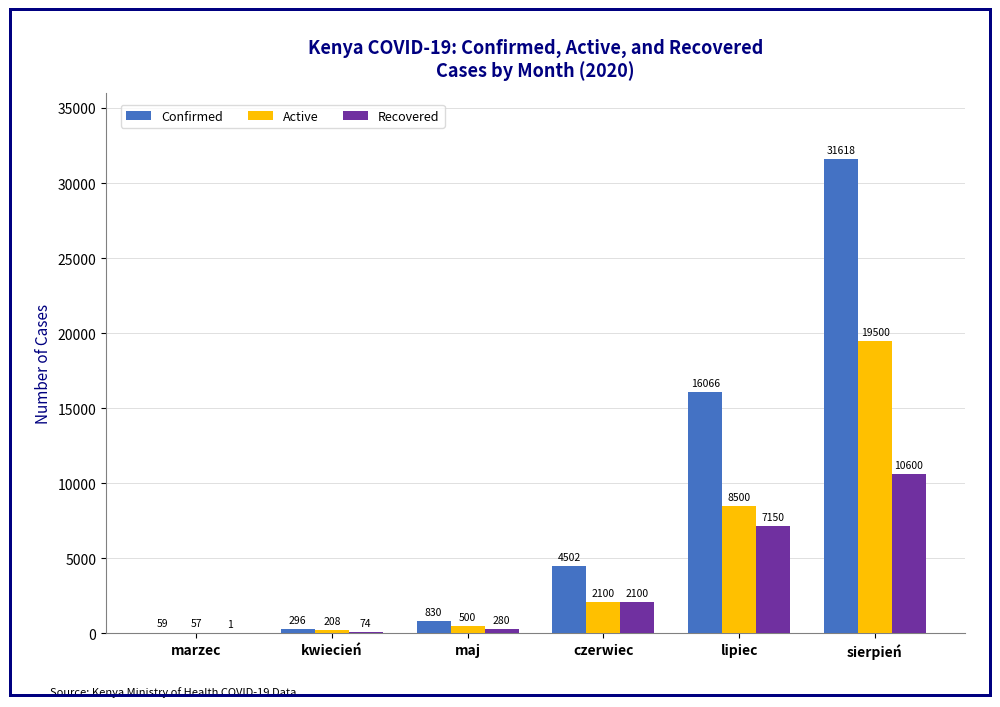

What is the sum of the Confirmed values at sierpień and maj?

32448